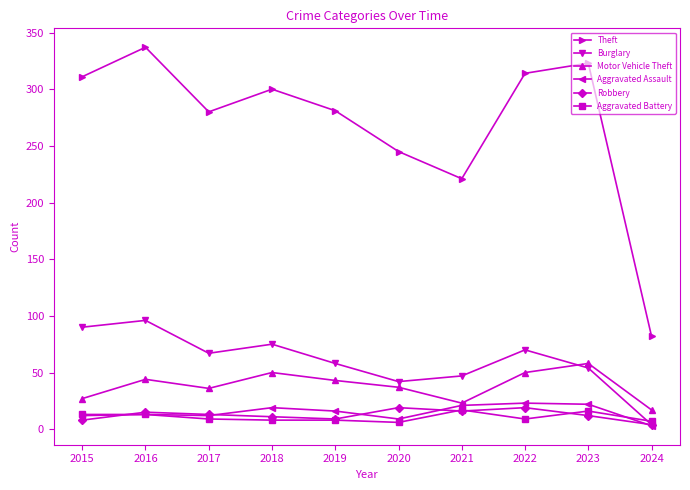

What is the maximum value shown in the chart?

337